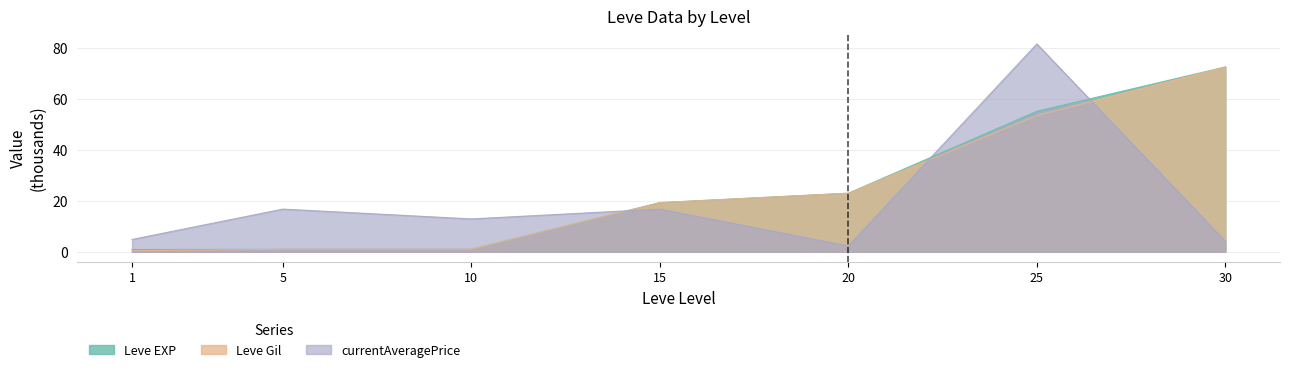

What is the difference between the maximum and second lowest values in the Leve Gil series?

71.5